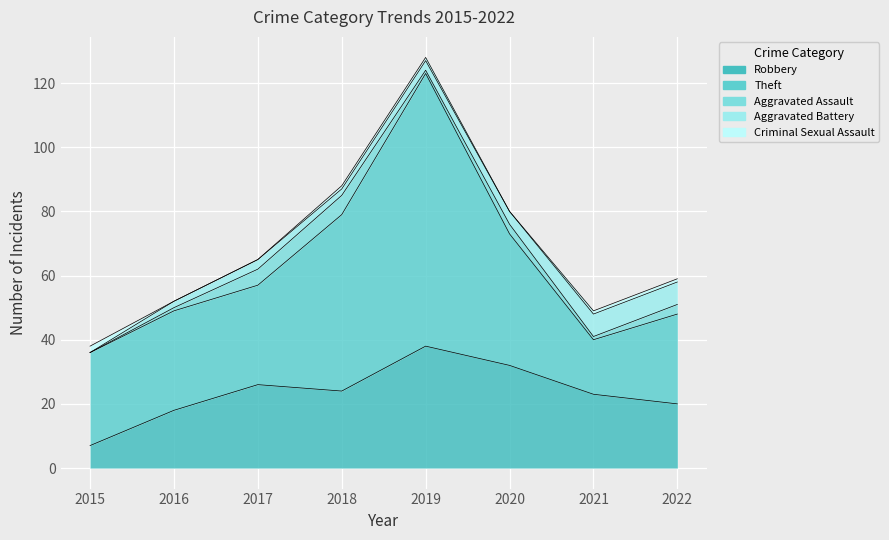

What is the difference between the Robbery values at 2019 and 2022?

18